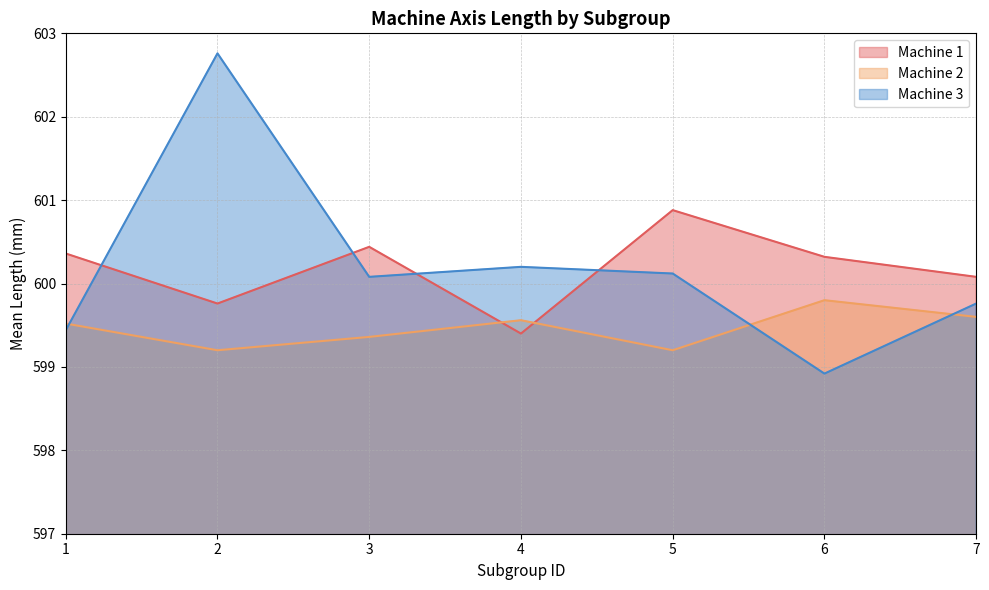

What is the sum of the Machine 2 values at 4 and 6?

1199.4